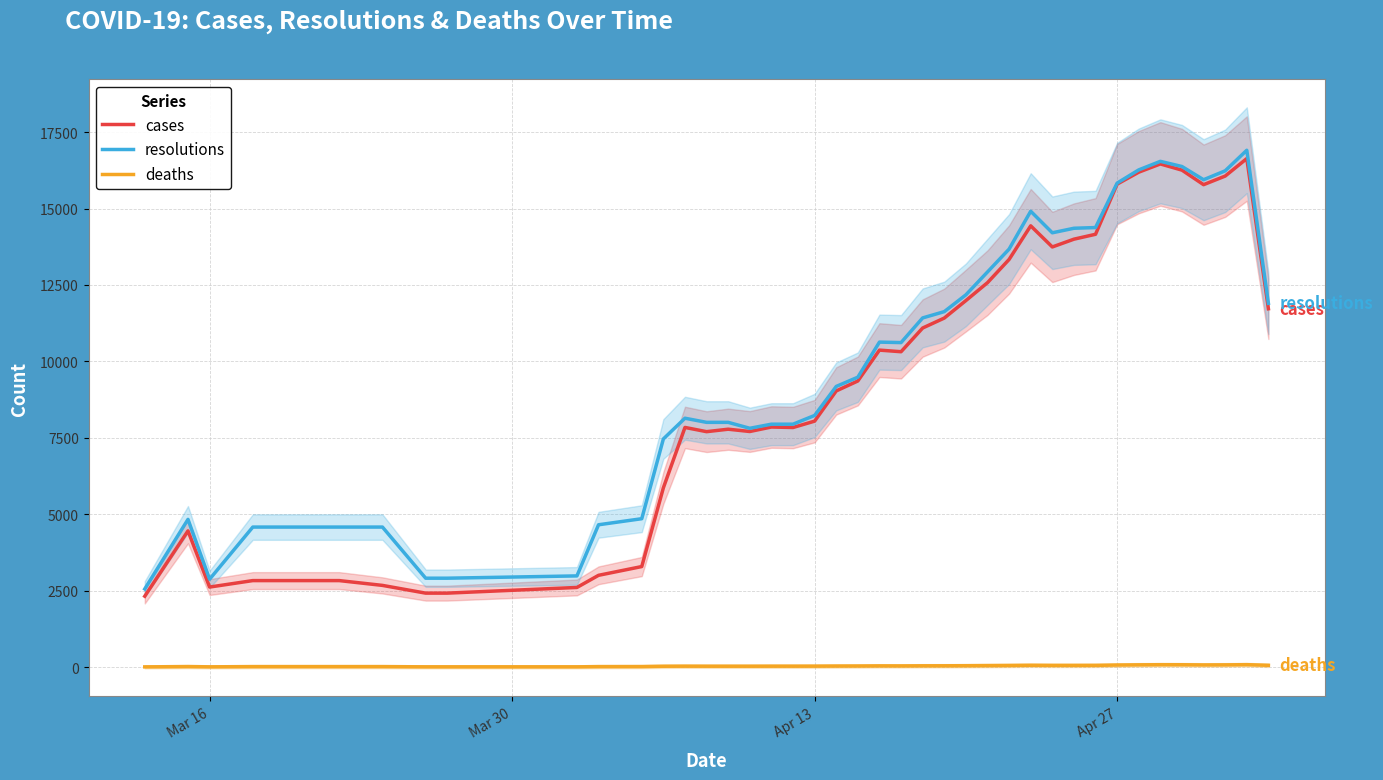

Which series has the largest range (max minus min)?

resolutions